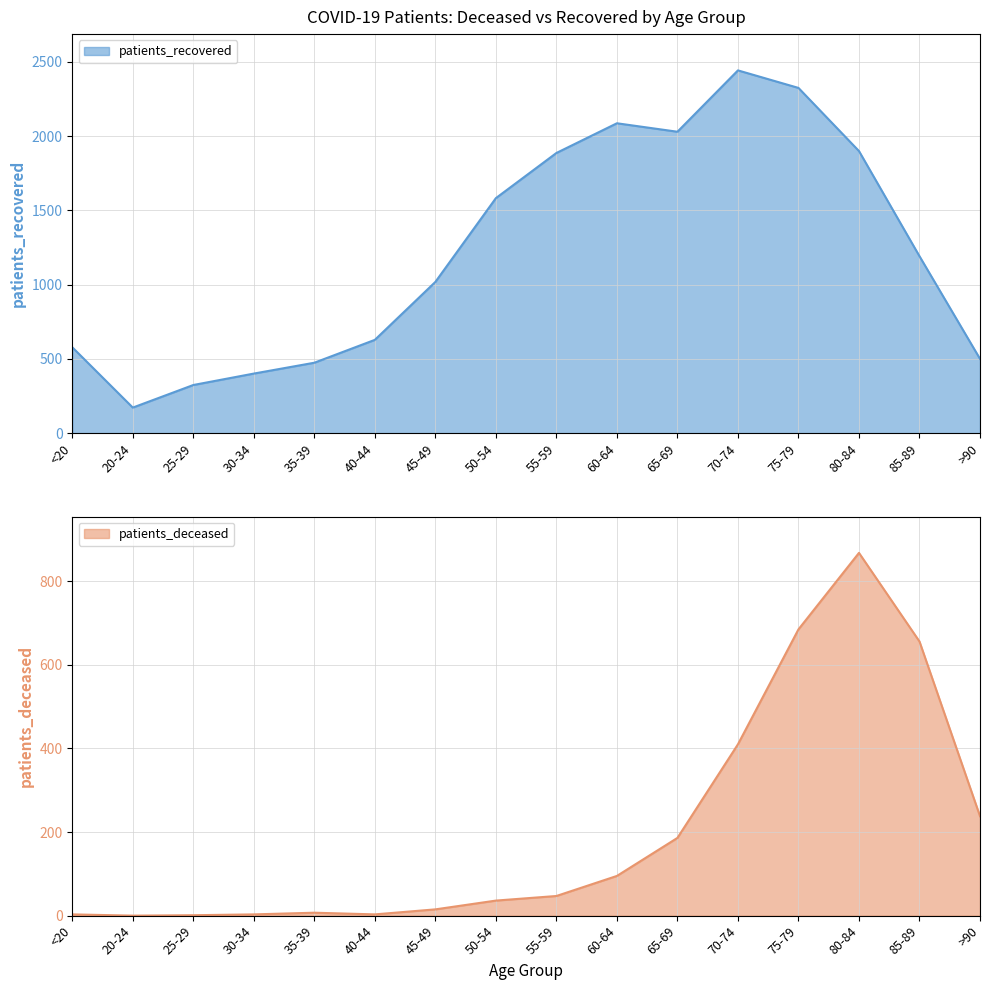

Reading right to left, extract all data points from this chart.

patients_deceased: >90=238	85-89=656	80-84=868	75-79=685	70-74=410	65-69=186	60-64=95	55-59=47	50-54=36	45-49=15	40-44=3	35-39=7	30-34=3	25-29=1	20-24=0	<20=3
patients_recovered: >90=500	85-89=1191	80-84=1899	75-79=2324	70-74=2442	65-69=2029	60-64=2086	55-59=1886	50-54=1582	45-49=1018	40-44=628	35-39=474	30-34=401	25-29=324	20-24=172	<20=578